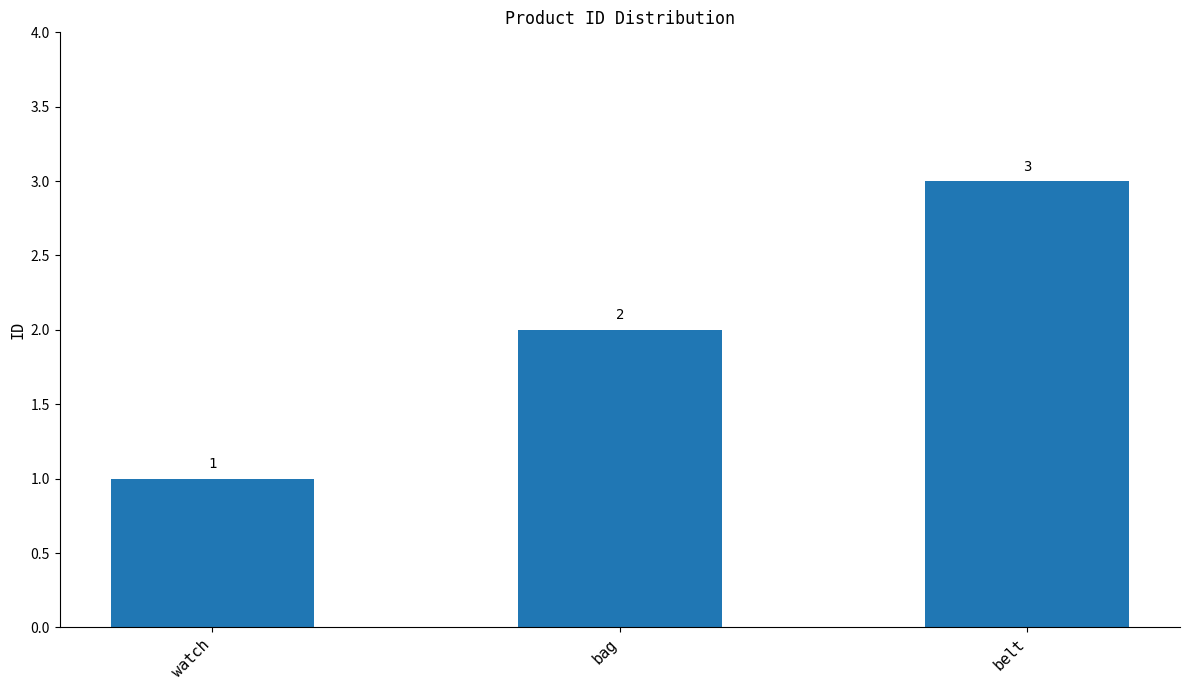

What is the maximum value shown in the chart?

3